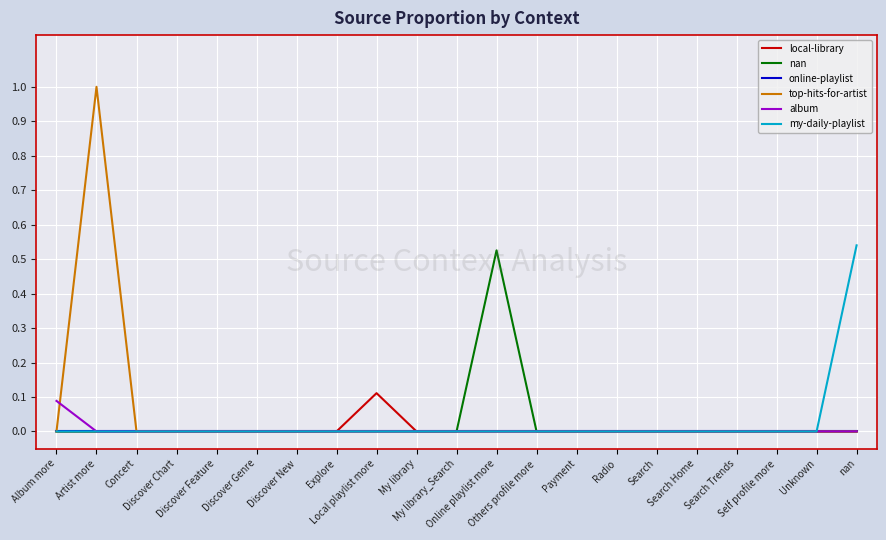

How many lines are shown in the chart?

6